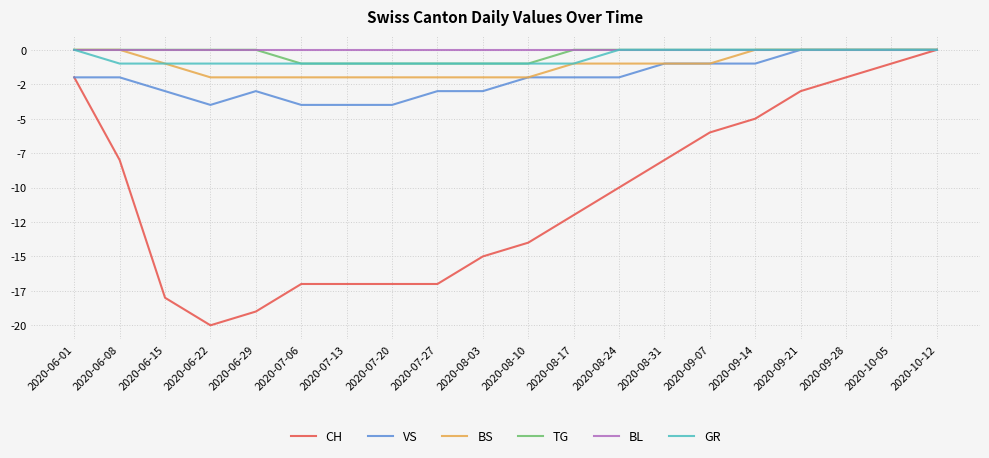

Is this an area chart (filled region under the line)?

No